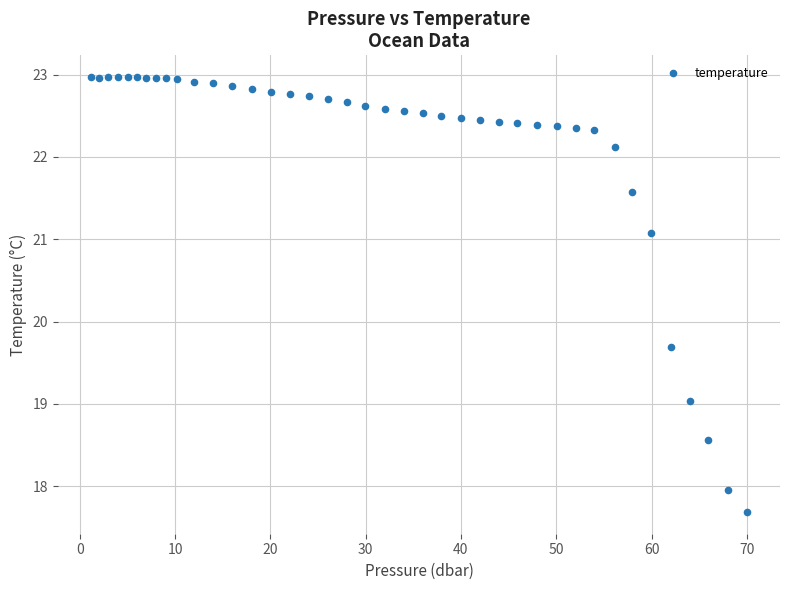

What Y value in the scatter plot is closest to 20?

19.7